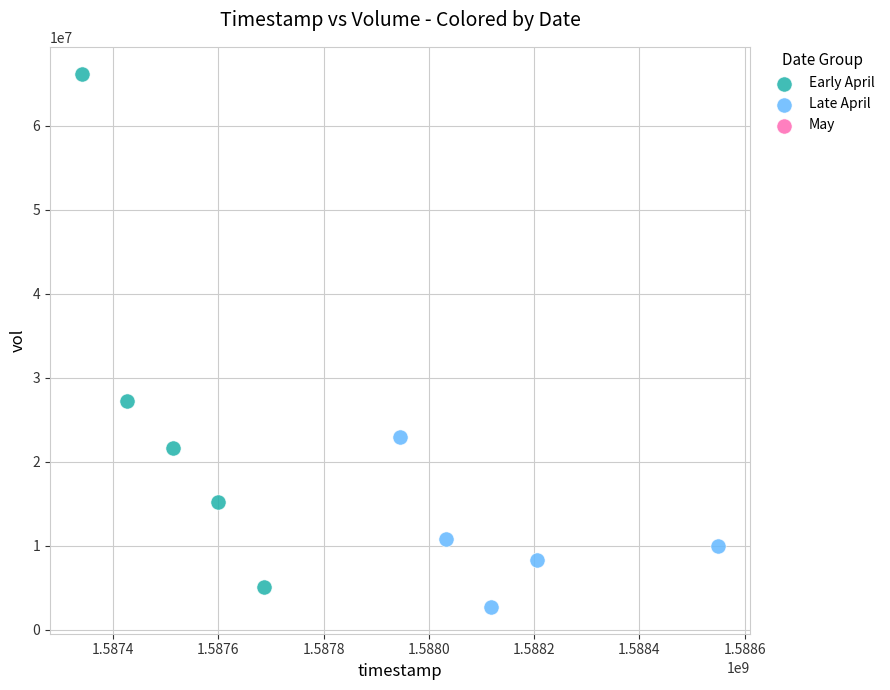

Which series reaches the maximum Y coordinate?

Early April